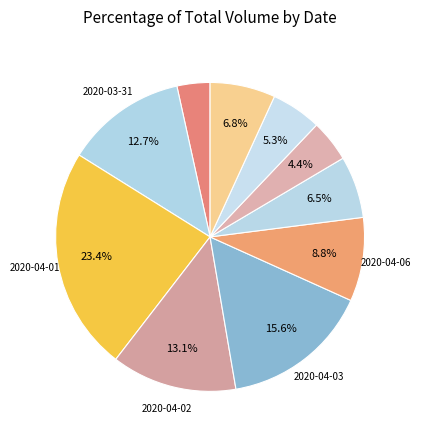

What is the smallest slice in the pie chart?

2020-03-30